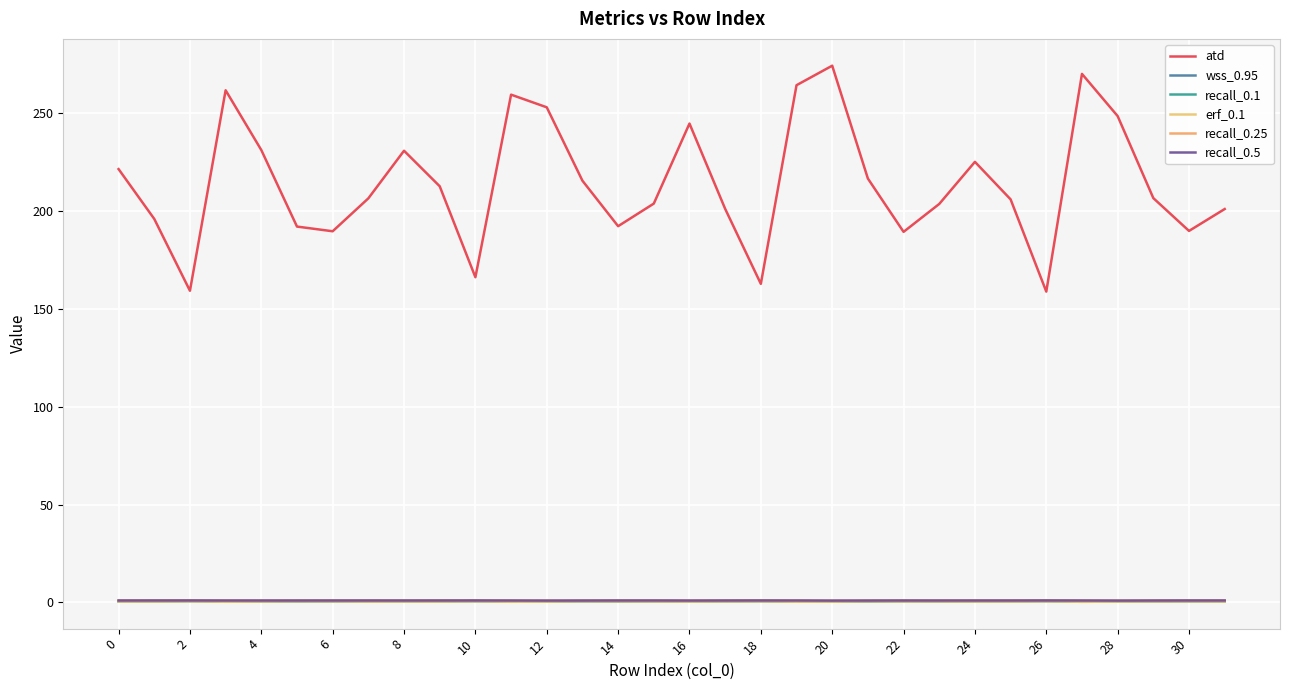

What is the maximum value for recall_0.25?

1.0